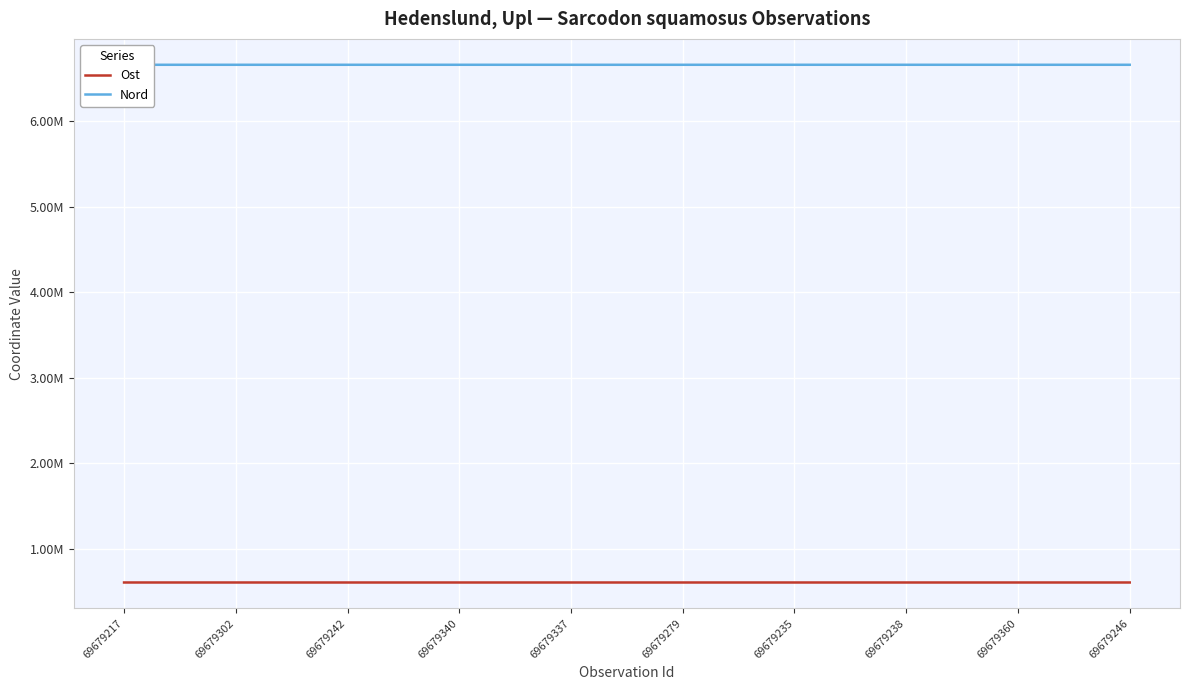

What is the total value across all series at 69679246?

7264274.9